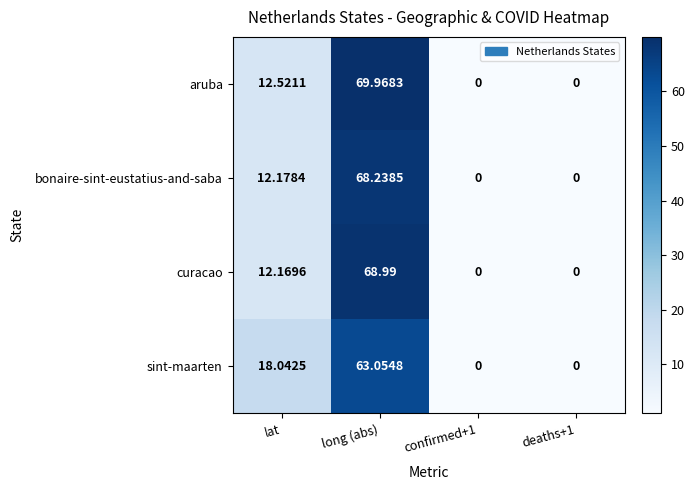

Rank the series at lat from lowest to highest value.

curacao, bonaire-sint-eustatius-and-saba, aruba, sint-maarten